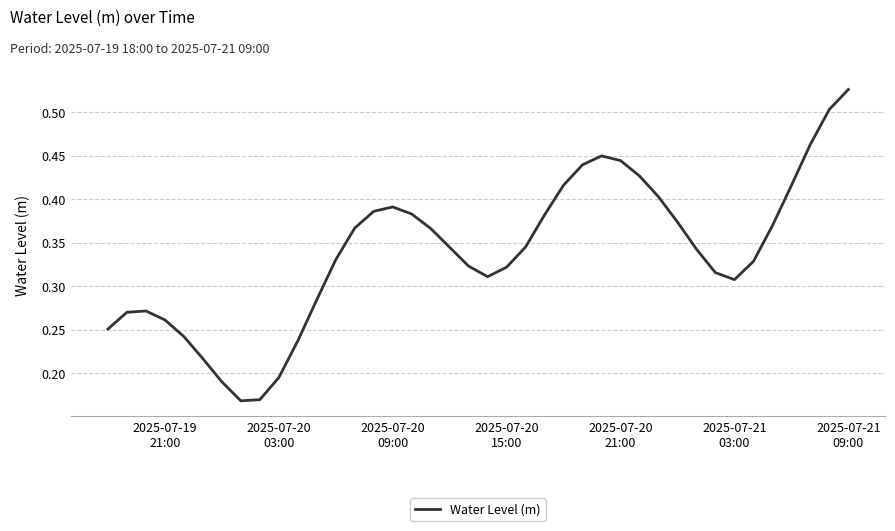

How many values are between 0 and 1?

40